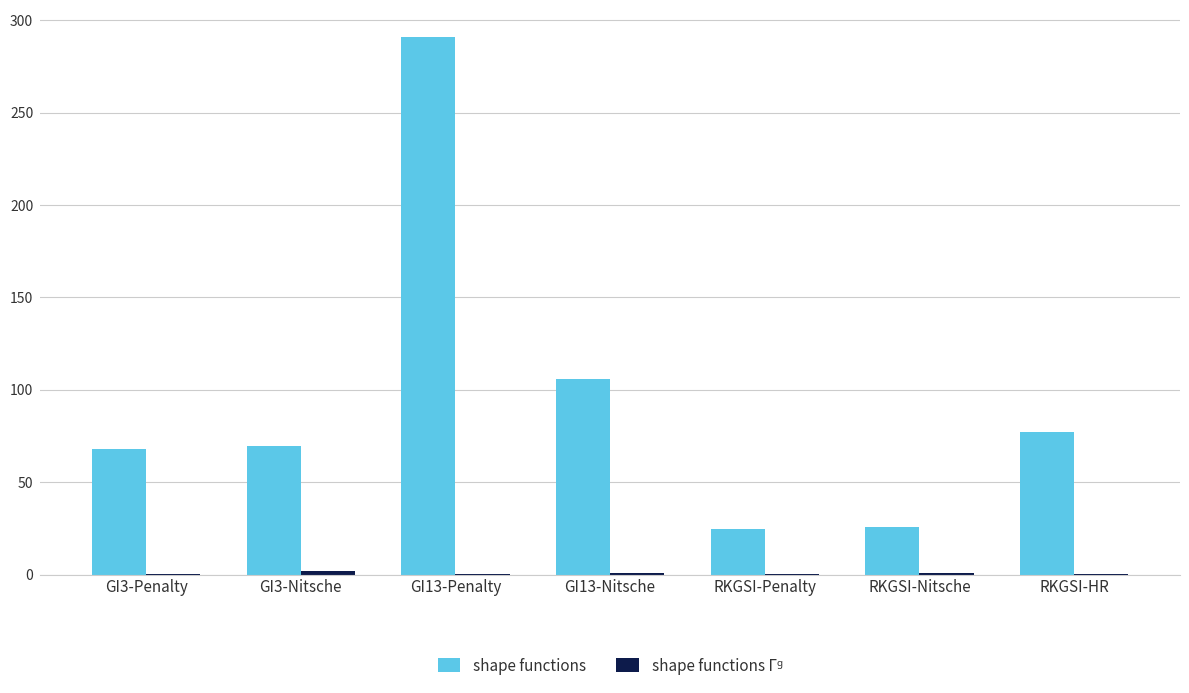

What is the highest value of the shape functions series?

291.0